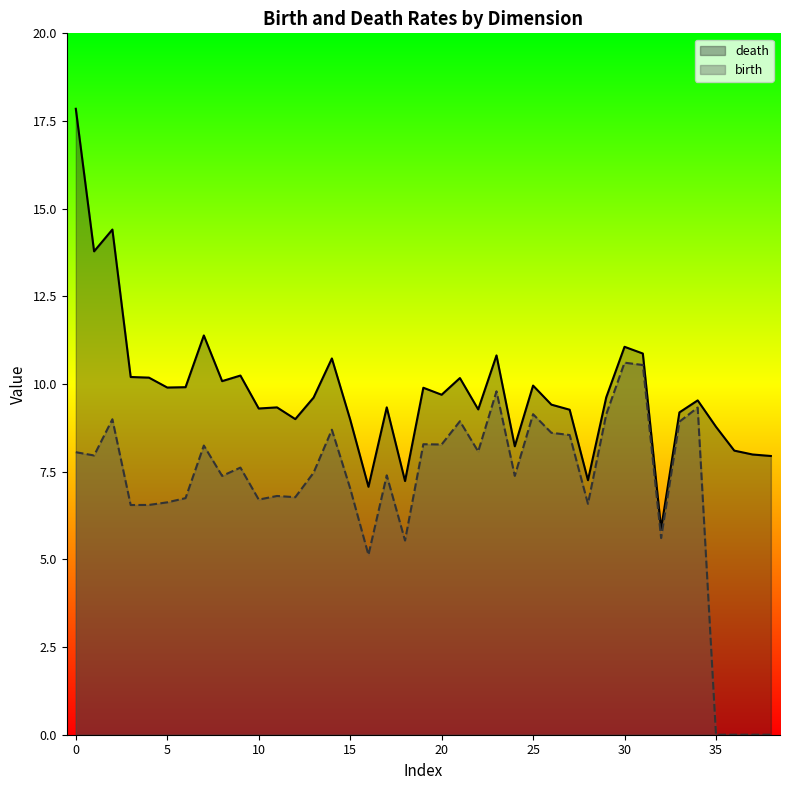

List the series in order of their peak value, lowest first.

birth, death